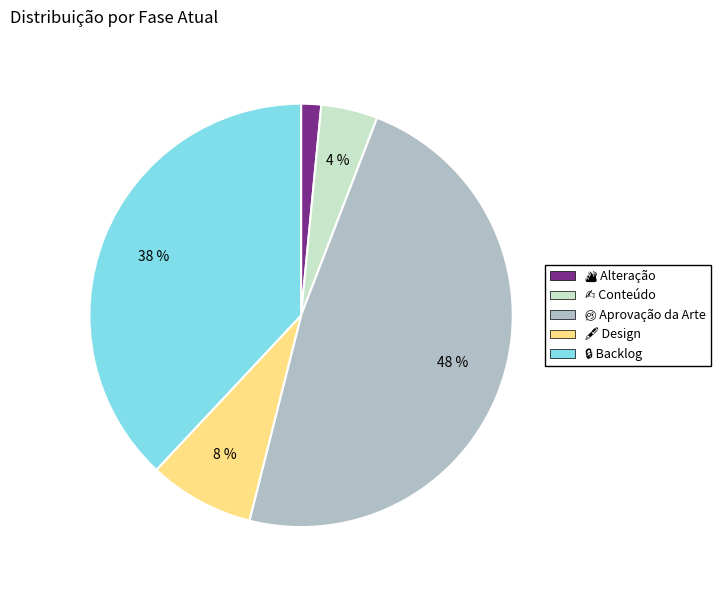

To the nearest percent, what is the average slice percentage?

20%